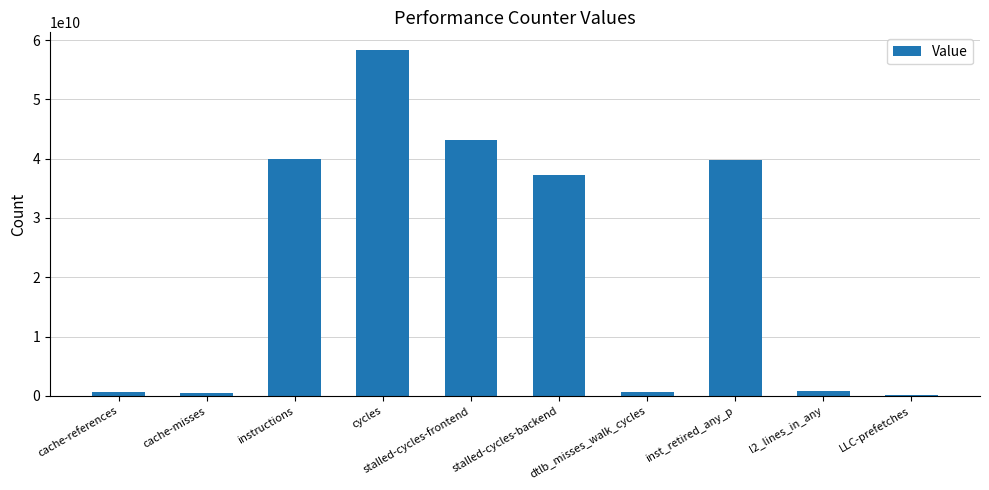

What is the change in value from instructions to dtlb_misses_walk_cycles?

-39219466419